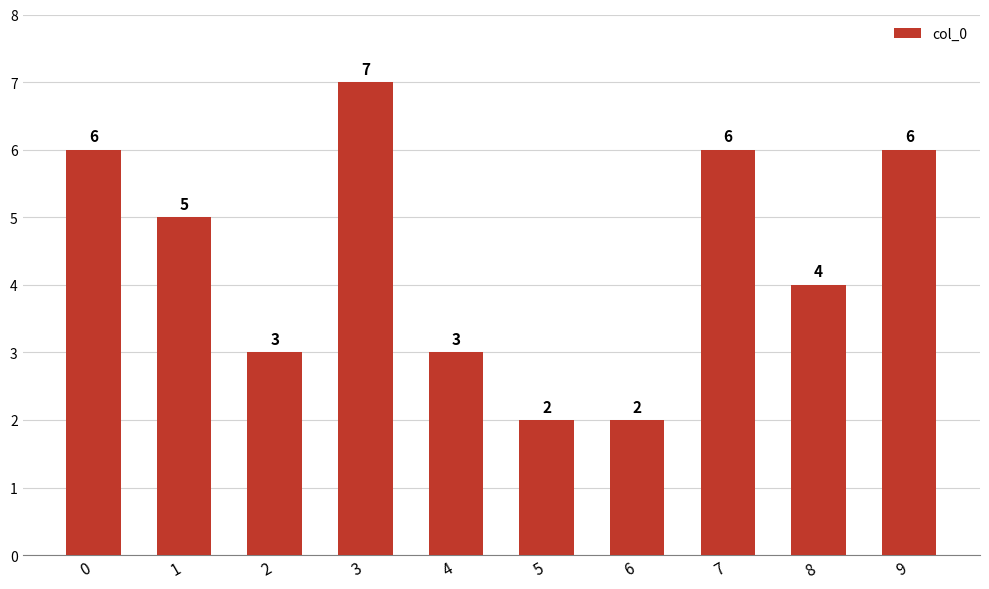

True or false: the data shows 9 at 9.

False